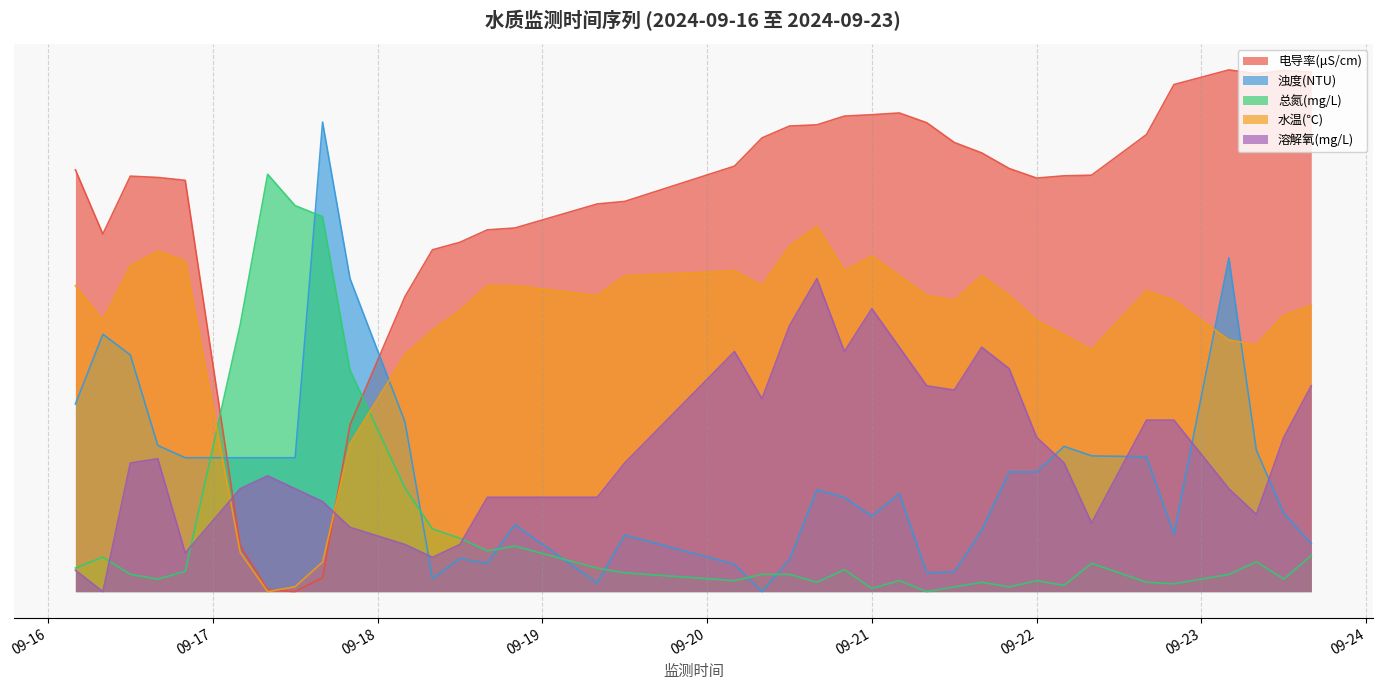

Which category has the lowest value in the 浊度(NTU) series?

2024-09-20 08:00